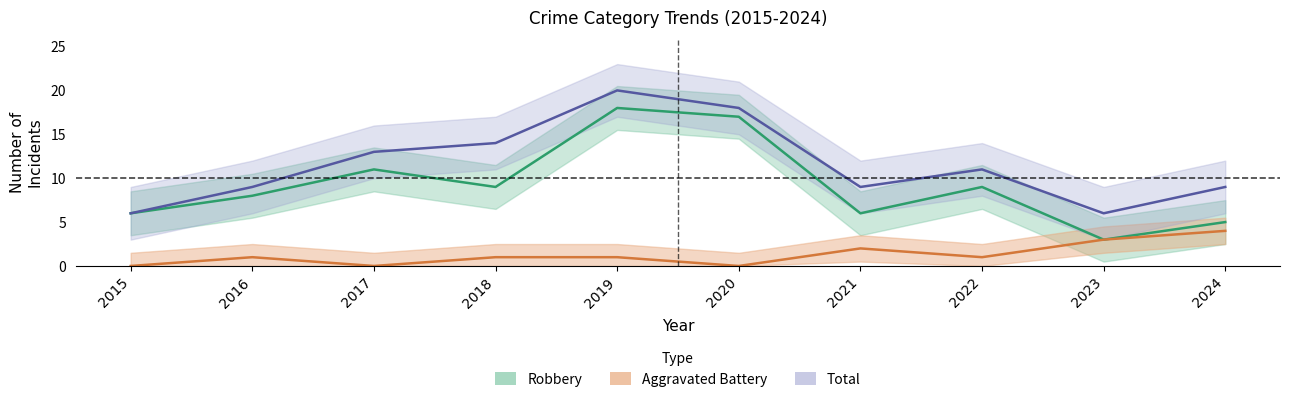

Is the value of Robbery at 2023 greater than the value of Aggravated Battery at 2021?

Yes